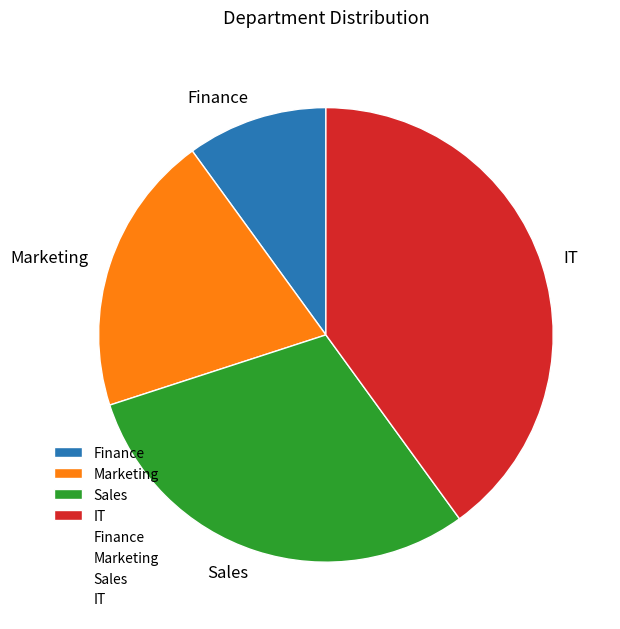

Do IT and Marketing together represent more than half of the pie?

Yes